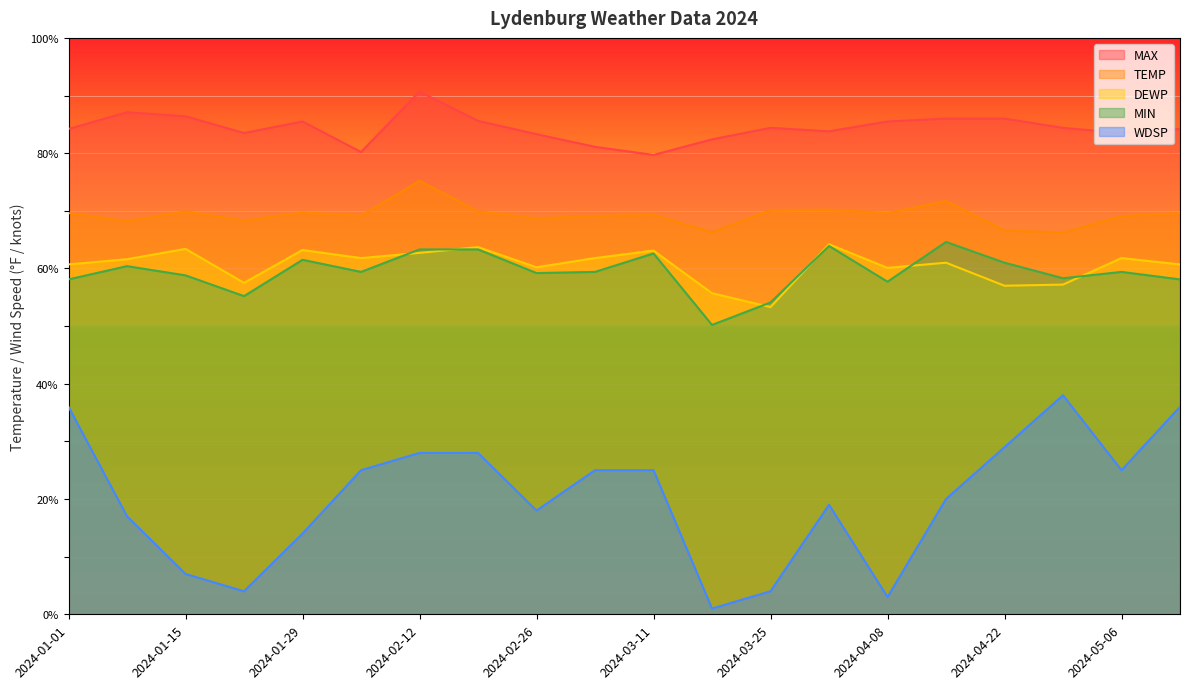

How many data points in DEWP are less than 61?

9